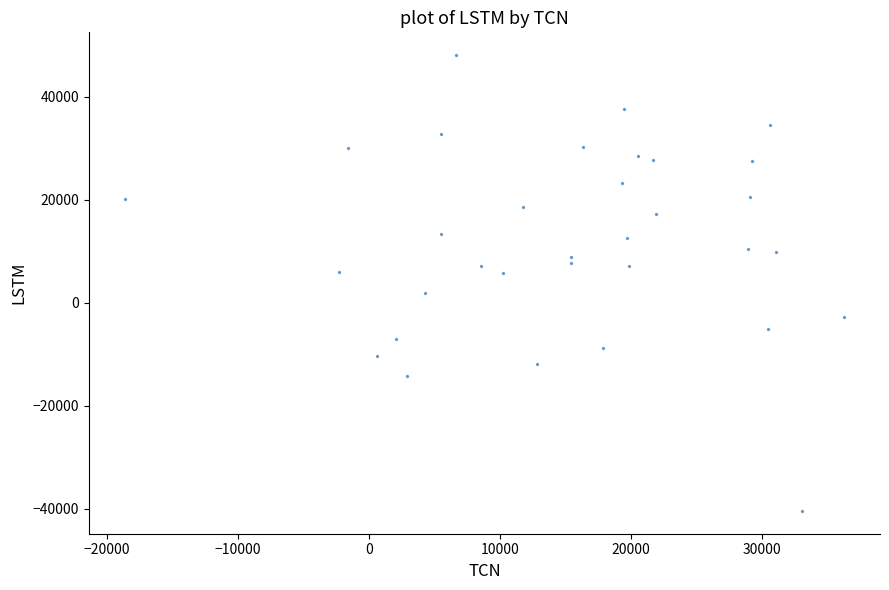

What is the range of Y values (max minus min)?

88429.3